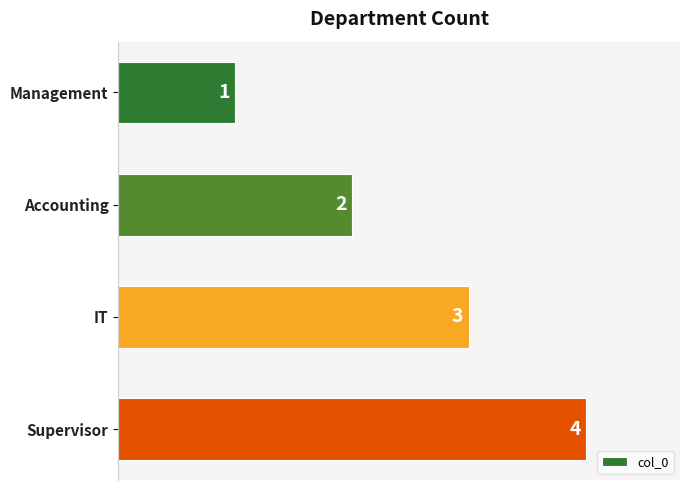

What is the difference between the maximum and minimum values?

3